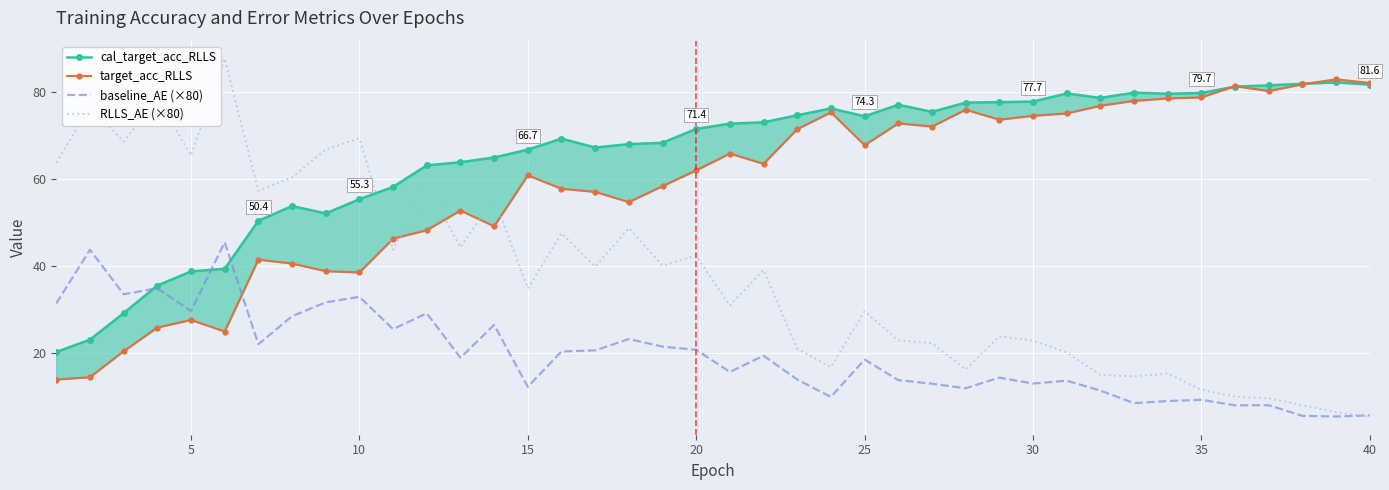

What is the maximum value for baseline_AE (×80)?

45.4